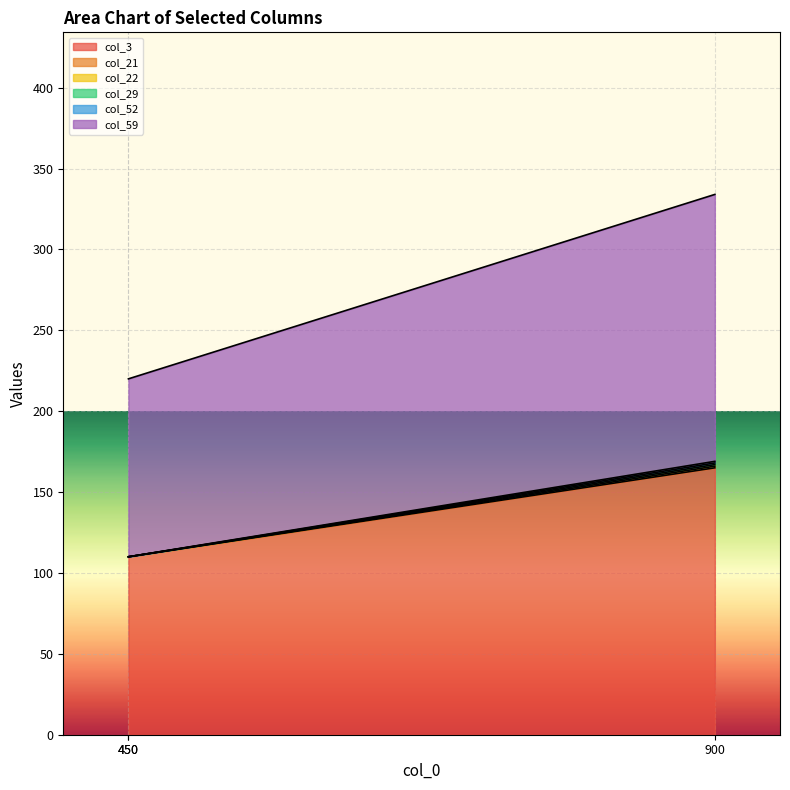

The value of col_3 at 900 is 109. True or false?

False